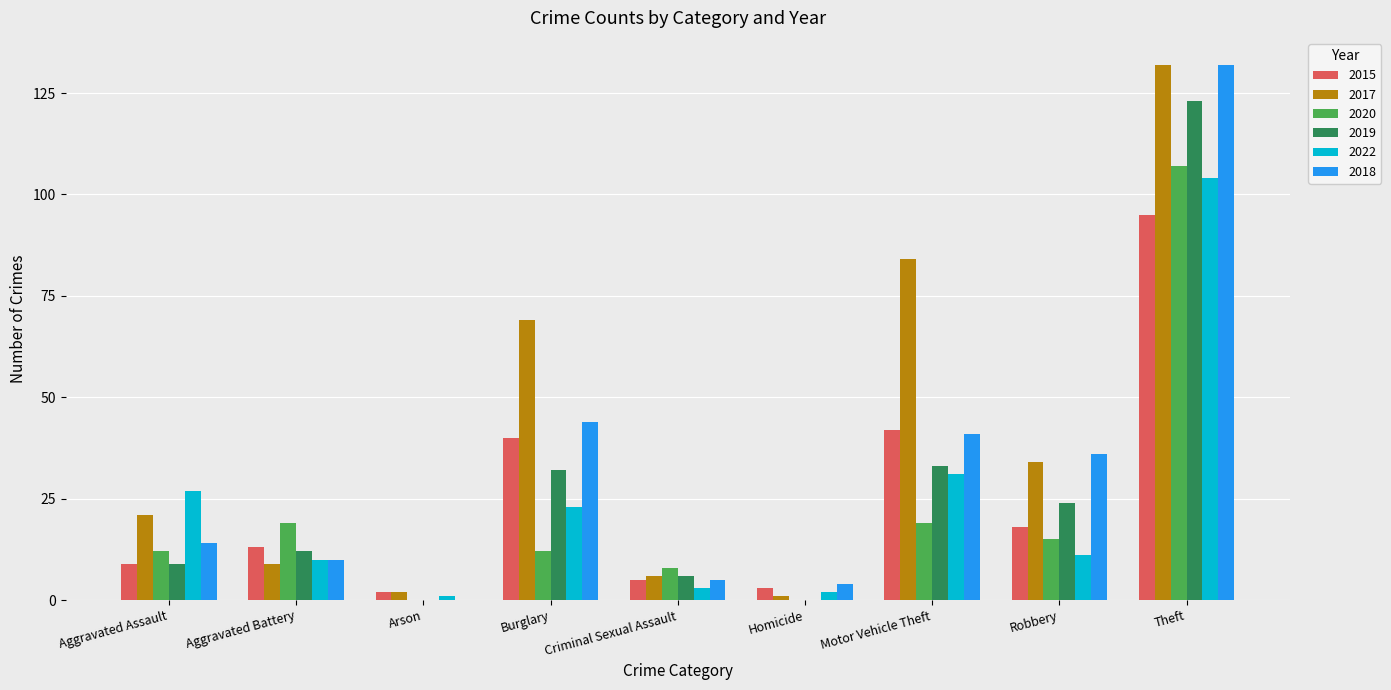

The 2015 series shows 13 at Aggravated Battery. True or false?

True